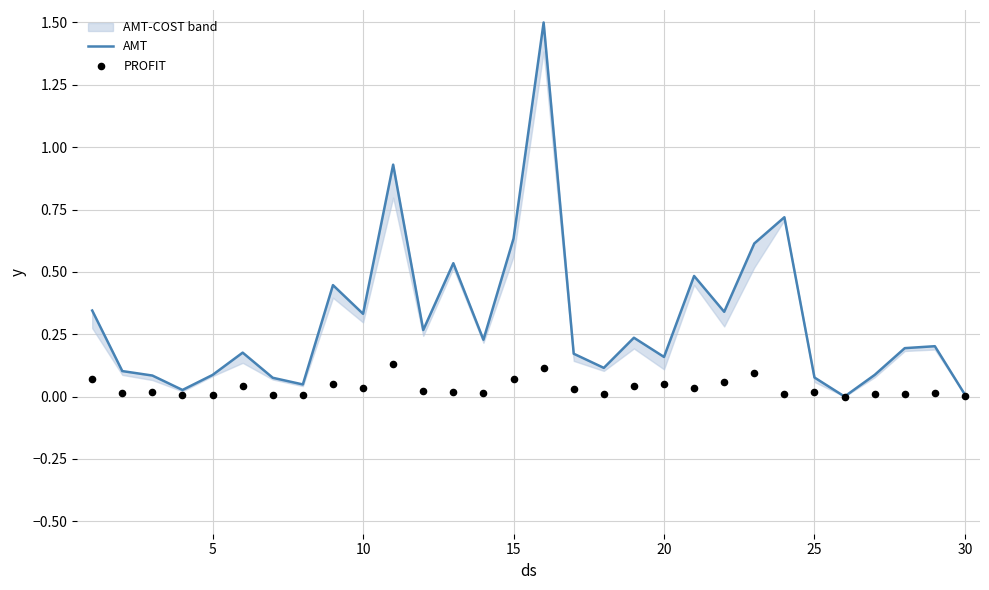

What are all the series names shown in the legend?

AMT, PROFIT